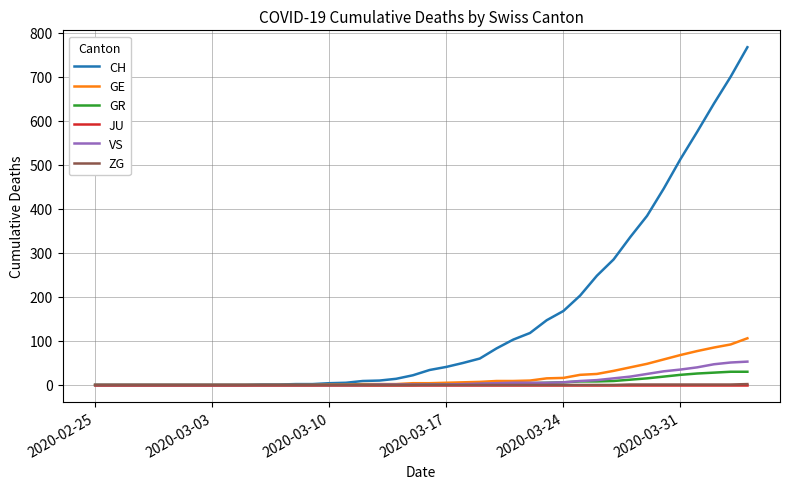

Which series has the largest total across all categories?

CH